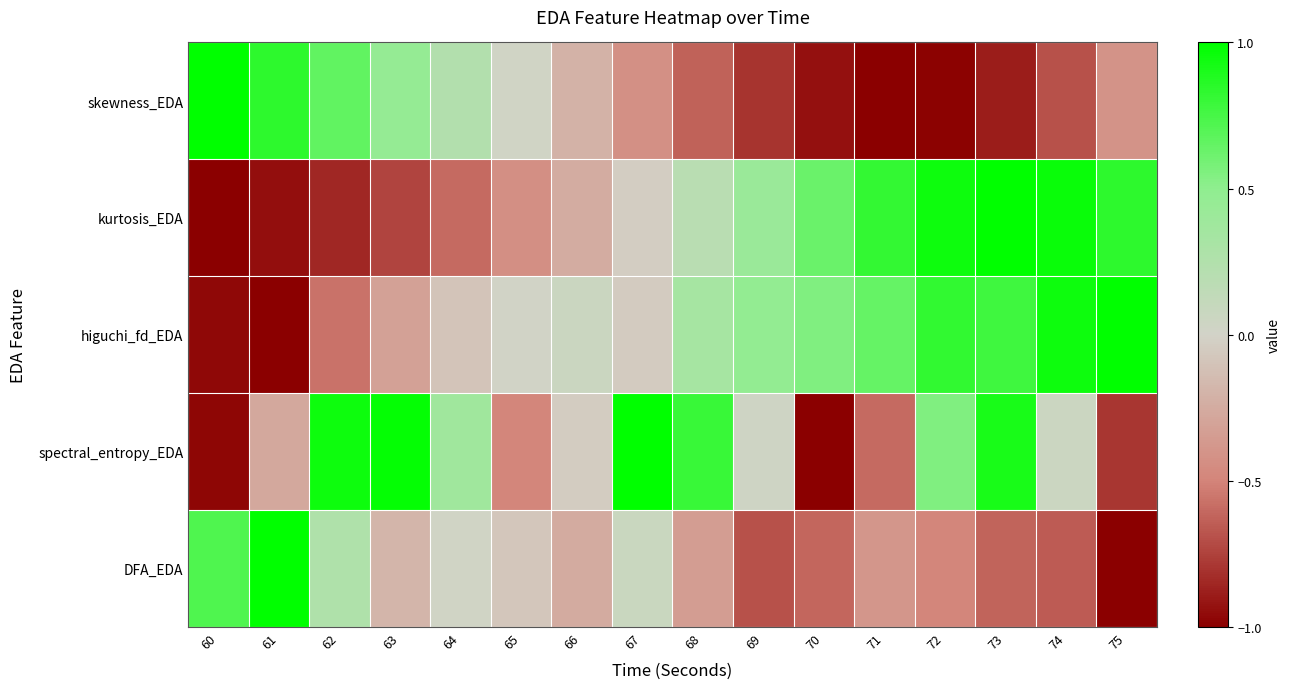

Reading right to left, transcribe all the data shown in this chart.

skewness_EDA: 75=-0.4	74=-0.7	73=-0.9	72=-1.0	71=-1.0	70=-0.9	69=-0.8	68=-0.6	67=-0.4	66=-0.2	65=0.0	64=0.2	63=0.5	62=0.7	61=0.8	60=1.0
kurtosis_EDA: 75=0.8	74=1.0	73=1.0	72=0.9	71=0.8	70=0.6	69=0.4	68=0.2	67=-0.0	66=-0.2	65=-0.4	64=-0.6	63=-0.7	62=-0.9	61=-0.9	60=-1.0
higuchi_fd_EDA: 75=1.0	74=0.9	73=0.8	72=0.8	71=0.6	70=0.6	69=0.5	68=0.3	67=-0.0	66=0.1	65=0.0	64=-0.1	63=-0.3	62=-0.6	61=-1.0	60=-1.0
spectral_entropy_EDA: 75=-0.8	74=0.1	73=0.9	72=0.5	71=-0.6	70=-1.0	69=0.0	68=0.8	67=1.0	66=-0.0	65=-0.5	64=0.4	63=1.0	62=0.9	61=-0.3	60=-1.0
DFA_EDA: 75=-1.0	74=-0.6	73=-0.6	72=-0.5	71=-0.4	70=-0.6	69=-0.7	68=-0.3	67=0.1	66=-0.3	65=-0.1	64=0.0	63=-0.2	62=0.3	61=1.0	60=0.7